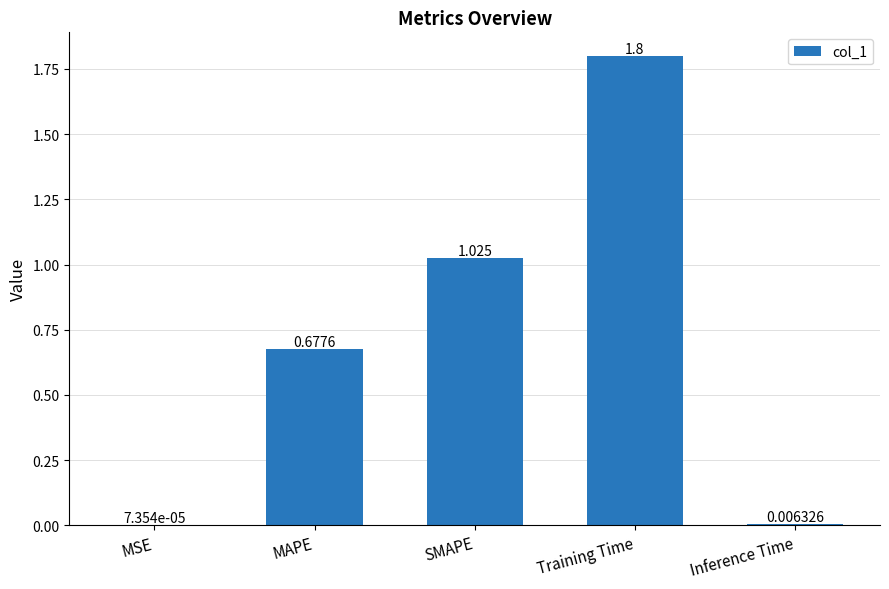

How many series are shown in this chart?

1